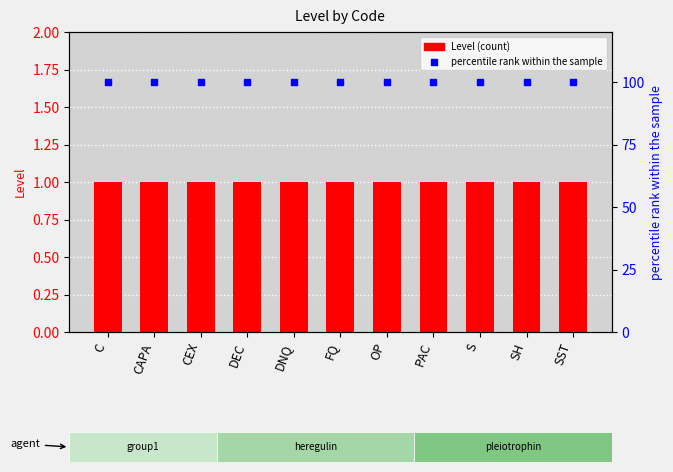

At how many categories does at least one series exceed 54?

11